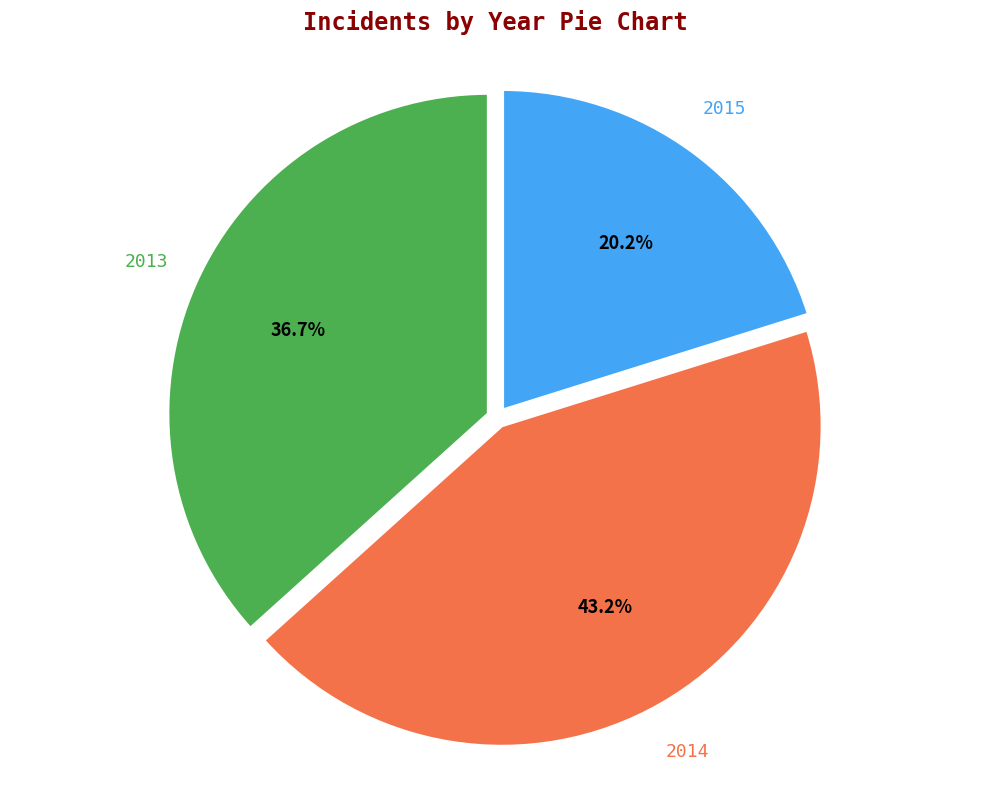

Is it true that 2014 is 25% of the pie?

False